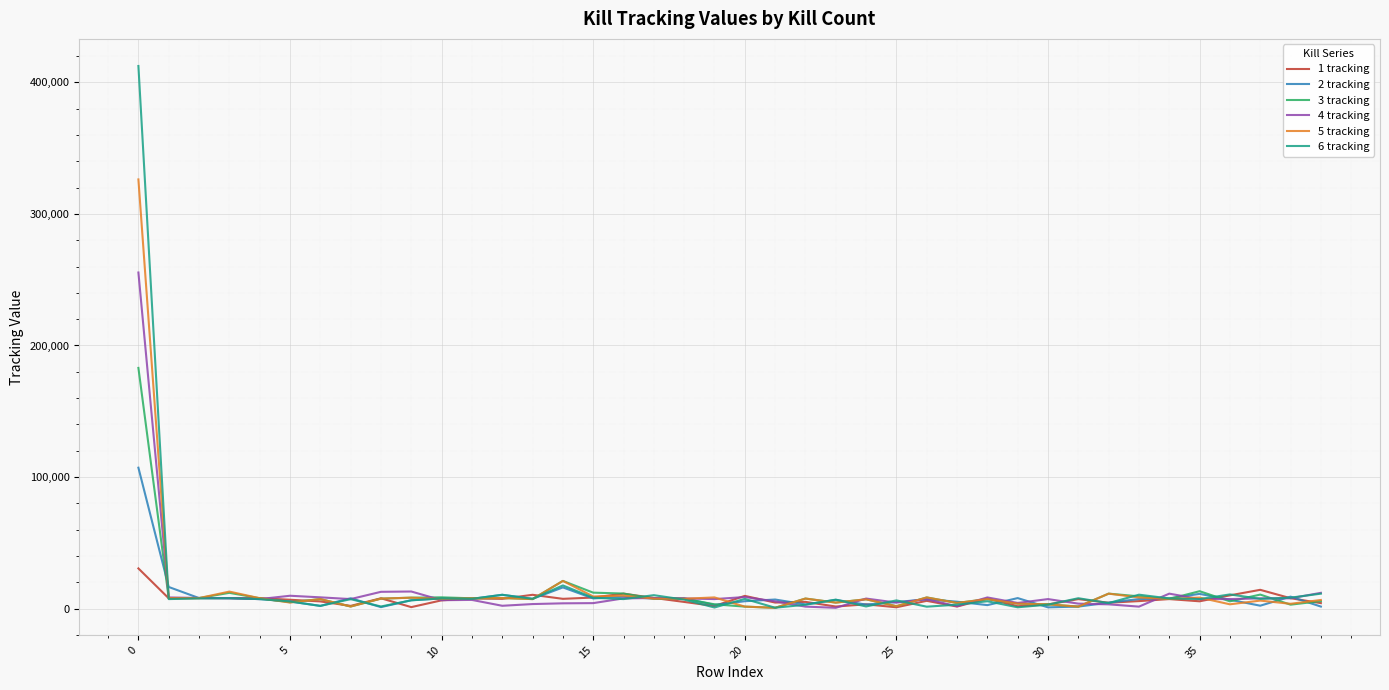

List the series in order of their peak value, highest first.

6 tracking, 5 tracking, 4 tracking, 3 tracking, 2 tracking, 1 tracking